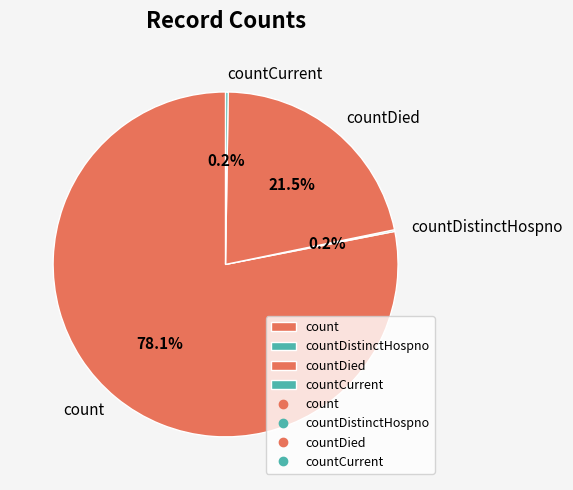

What is the largest slice in the pie chart?

count